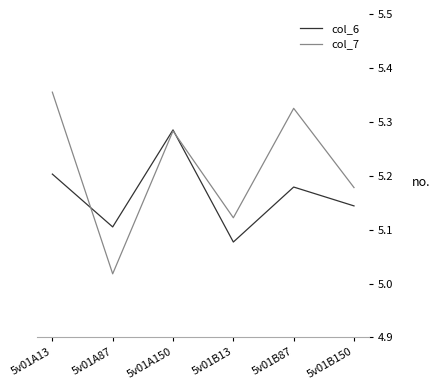

What position from the left is 5v01A87?

2